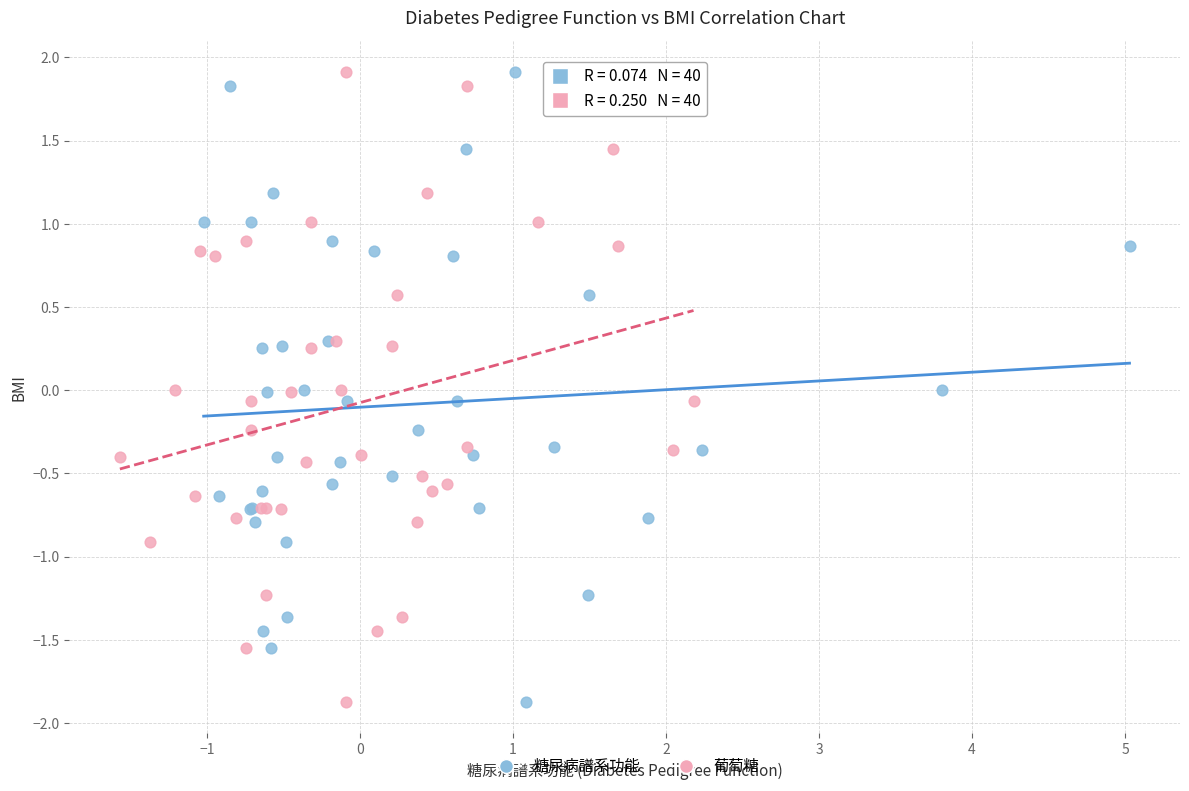

What are all the series names shown in the legend?

糖尿病譜系功能, 葡萄糖